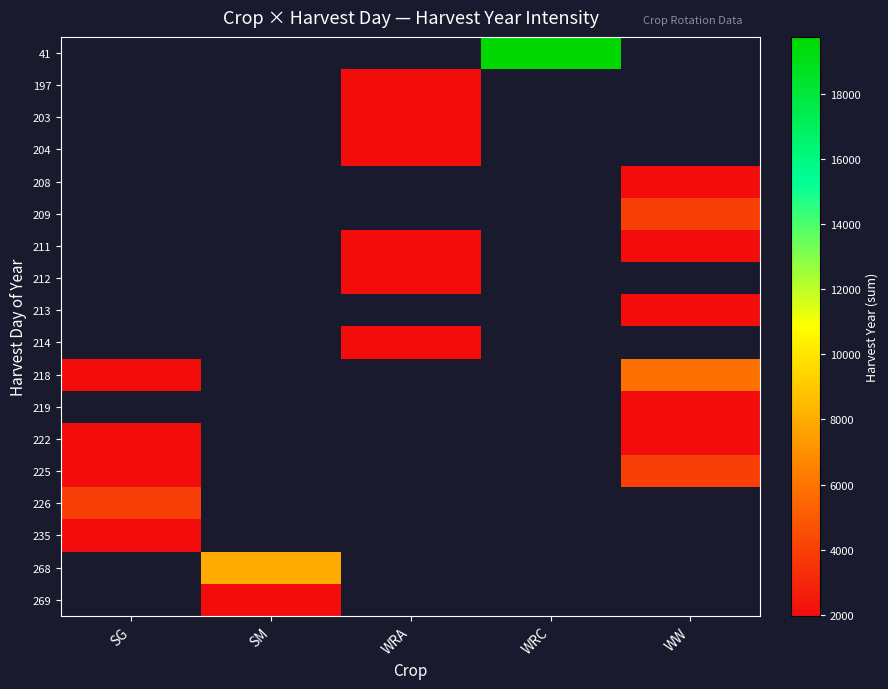

Is the value of 197 at WW greater than the value of 226 at WRA?

No